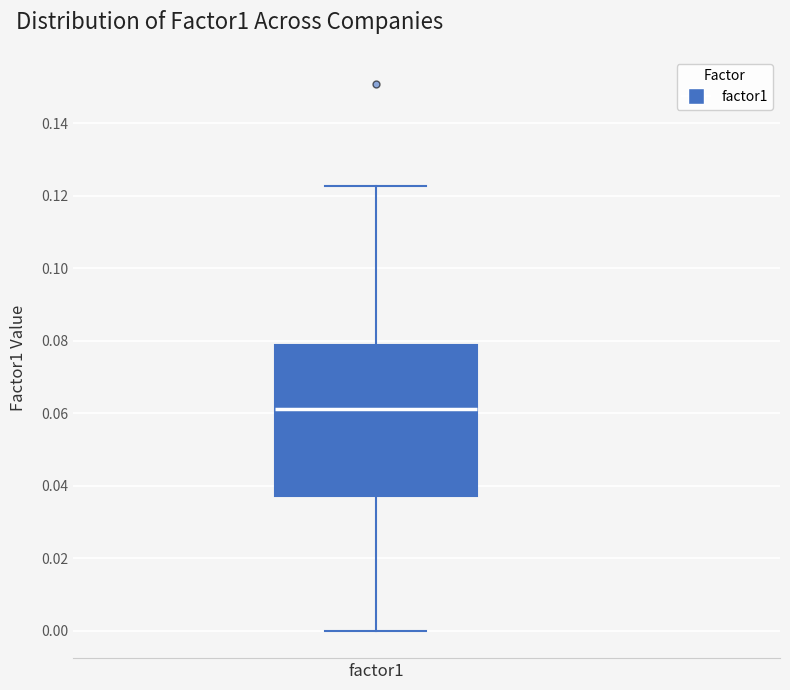

Read this box plot against the y-axis: the position of the median line, the range covered by the box, and the ends of both whiskers. The values are not printed on the chart, so give them approximately, as read against the axis.

median 0.062, box 0.038 to 0.078, whiskers 0.000 to 0.122